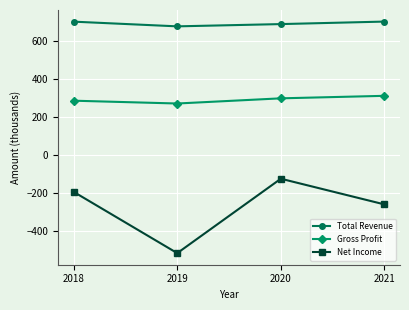

True or false: Gross Profit has more than 1 points higher than both neighbors.

False